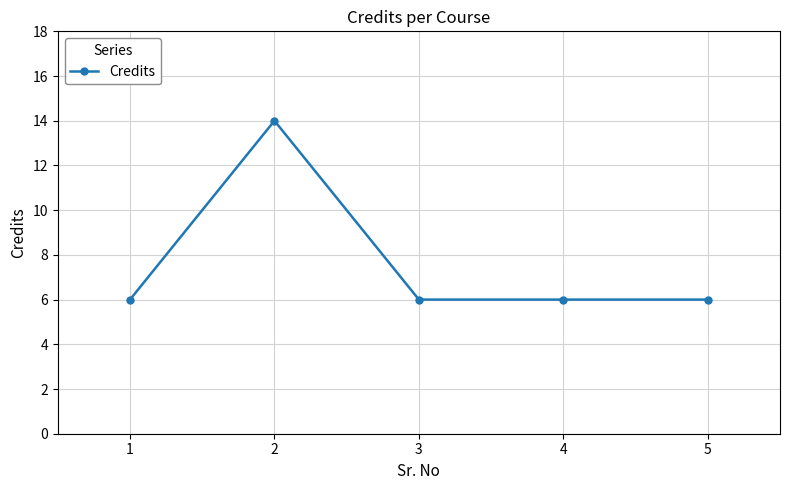

True or false: the data shows 3 at 4.

False